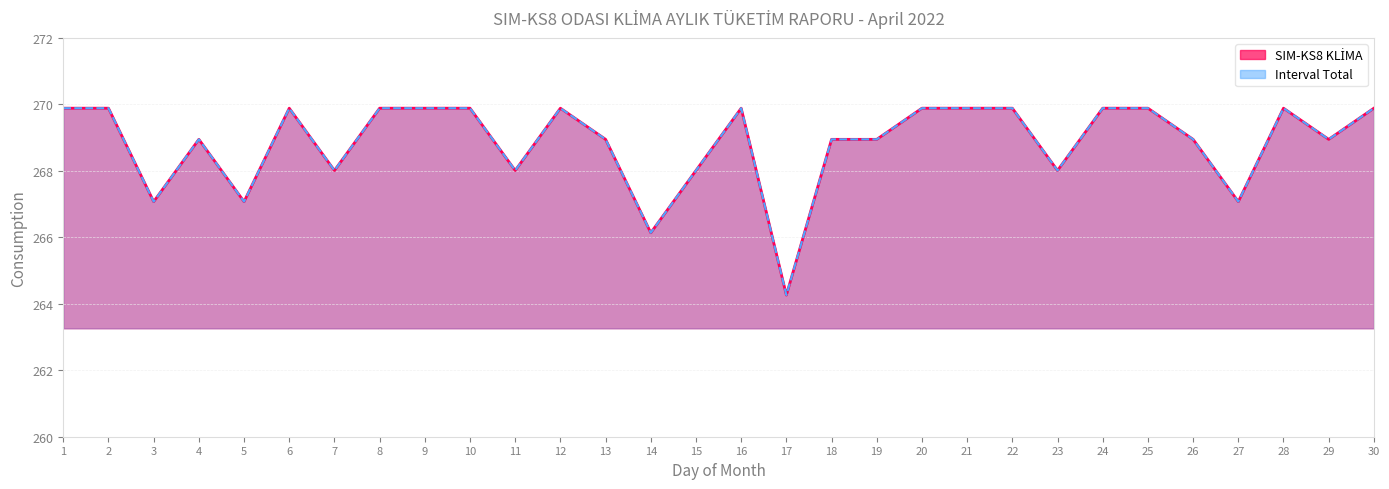

Rank the series at 21 from lowest to highest value.

SIM-KS8 KLİMA, Interval Total